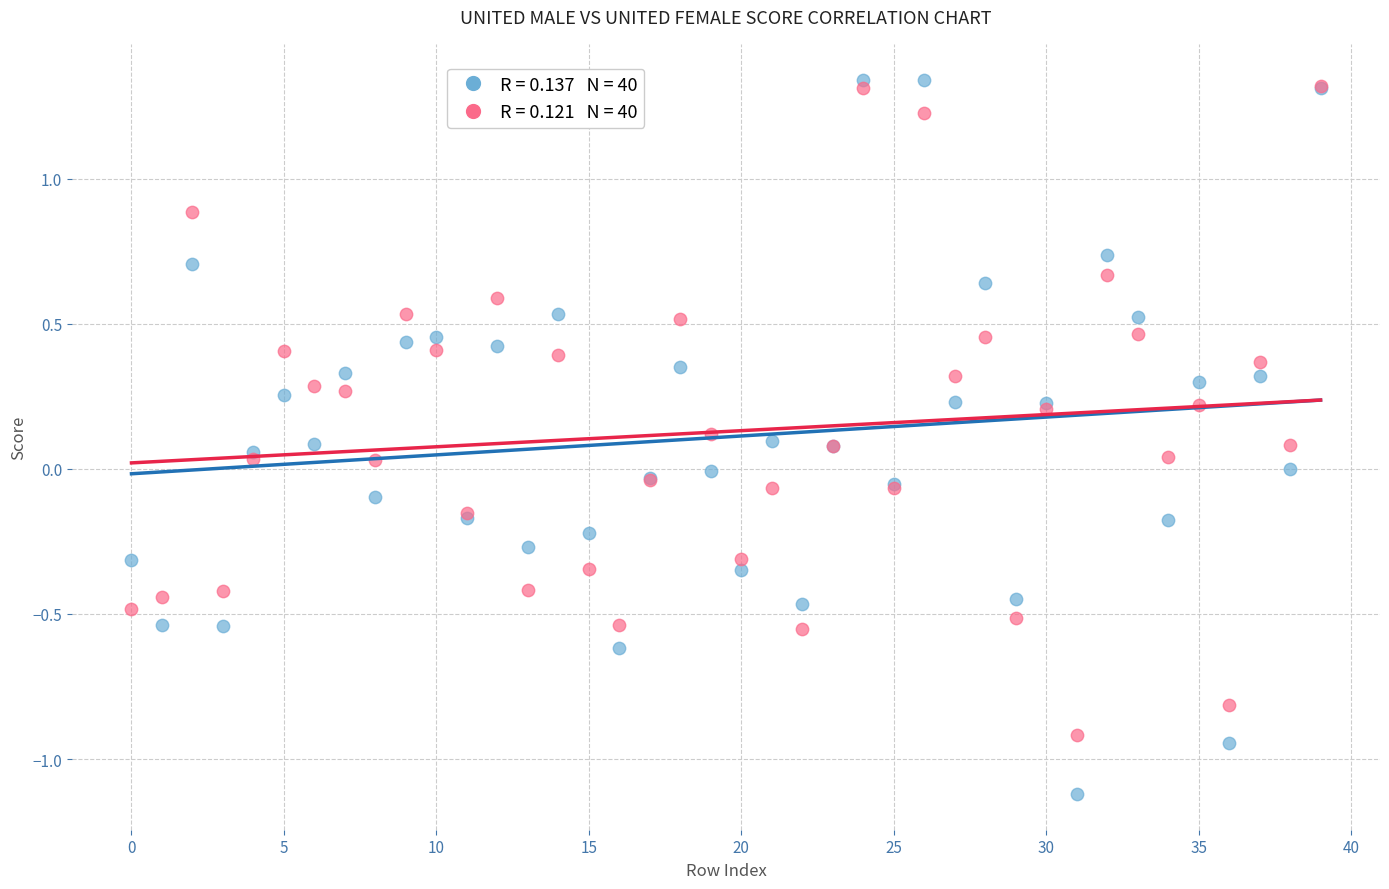

What are all the series names shown in the legend?

United Male, United Female